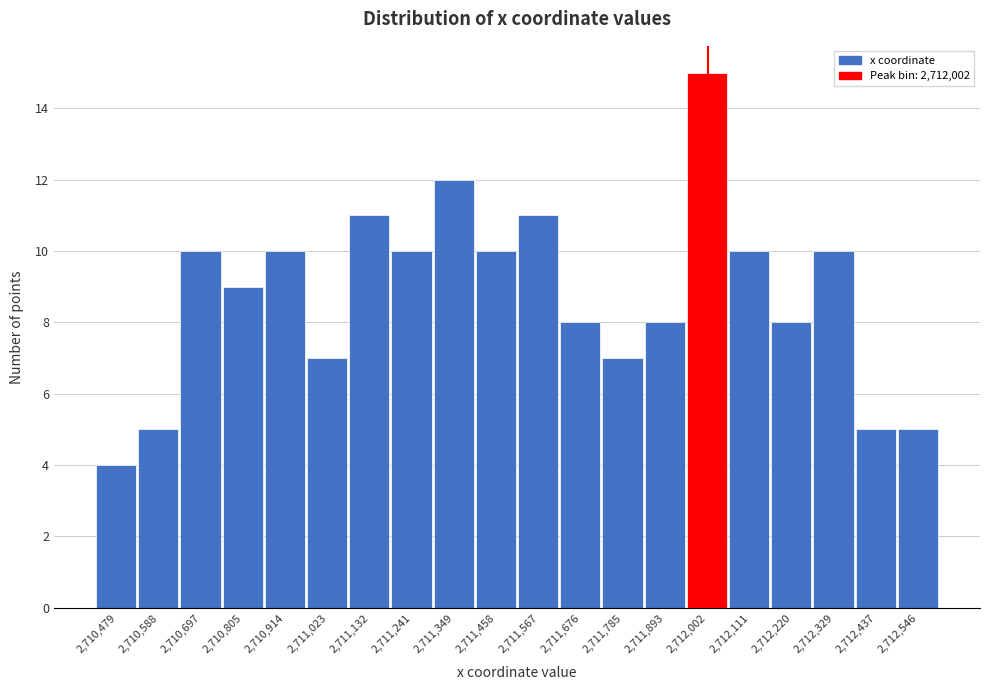

What is the height of the bar covering 2711080 to 2711180 on the x-axis? Neither the bar edges nor the heights are printed on the chart, so give them approximately, as read against the axes.

11